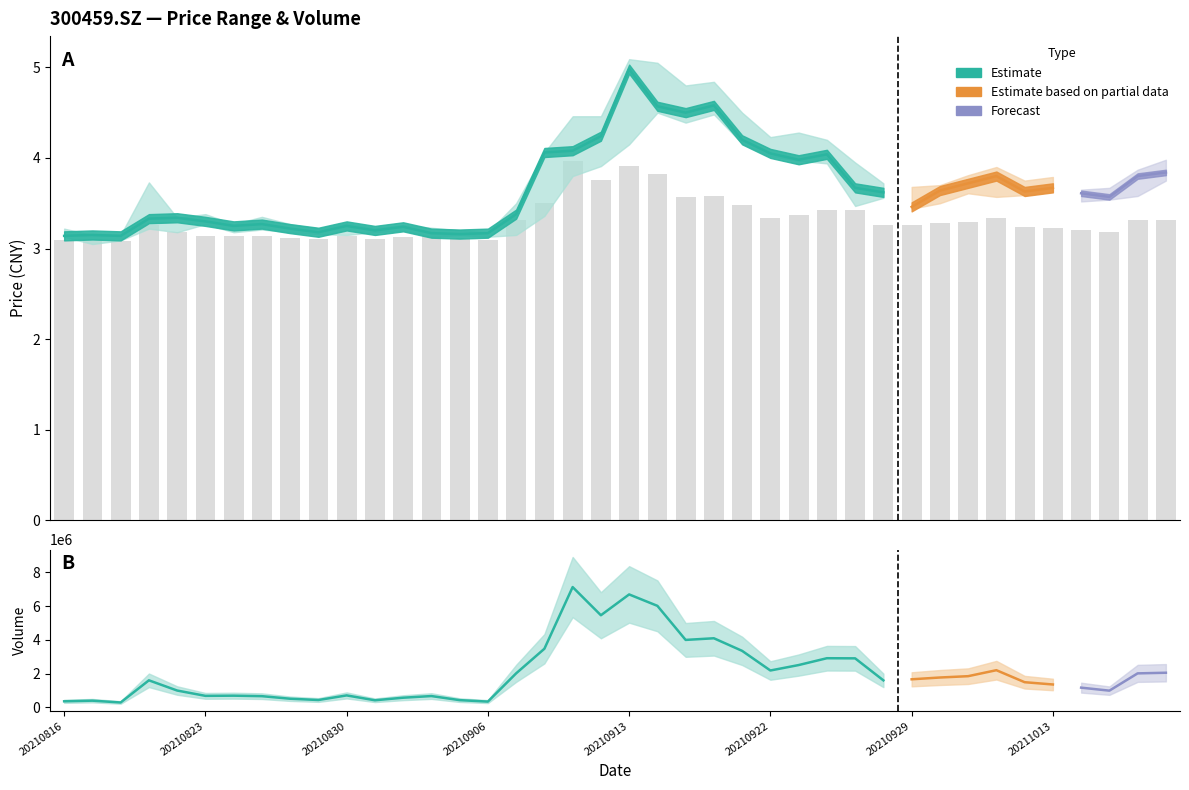

Reading left to right, what are all the values shown in this chart?

3.1	3.1	3.1	3.3	3.2	3.1	3.1	3.1	3.1	3.1	3.1	3.1	3.1	3.1	3.1	3.1	3.3	3.5	4.0	3.8	3.9	3.8	3.6	3.6	3.5	3.3	3.4	3.4	3.4	3.3	3.3	3.3	3.3	3.3	3.2	3.2	3.2	3.2	3.3	3.3